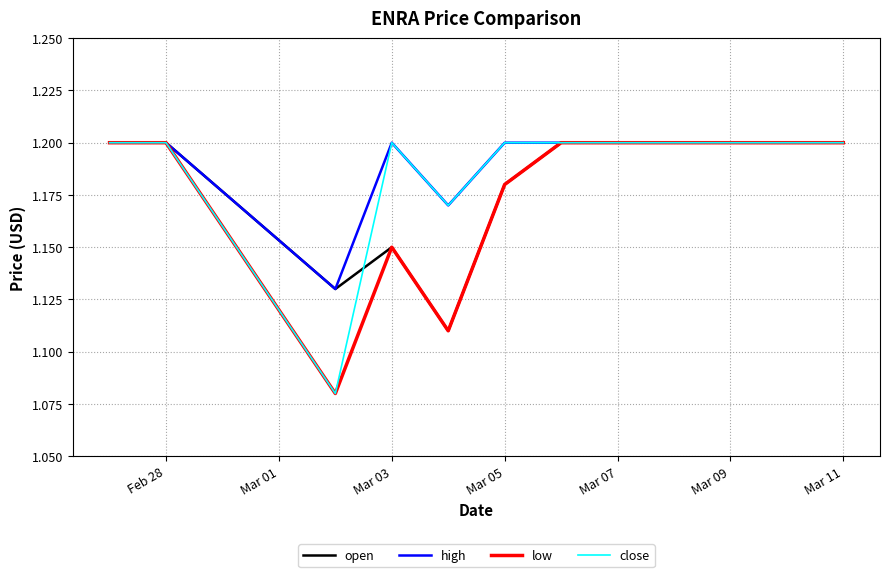

Does the chart have visible grid lines?

Yes